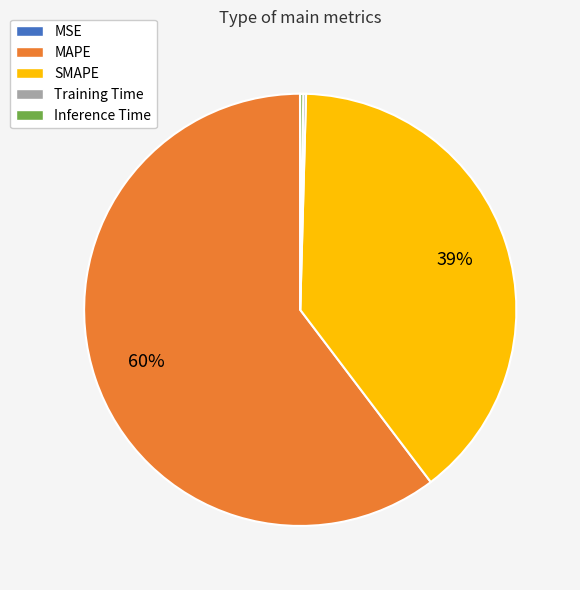

To the nearest percent, what is the average slice percentage?

20%